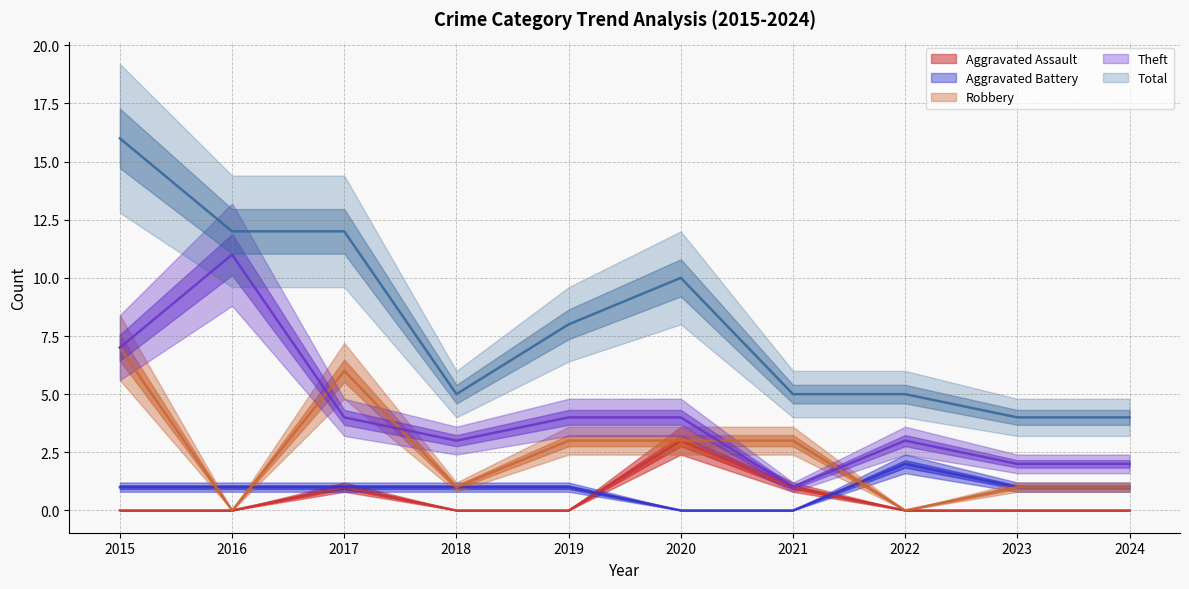

Which series has the widest spread of values?

Total